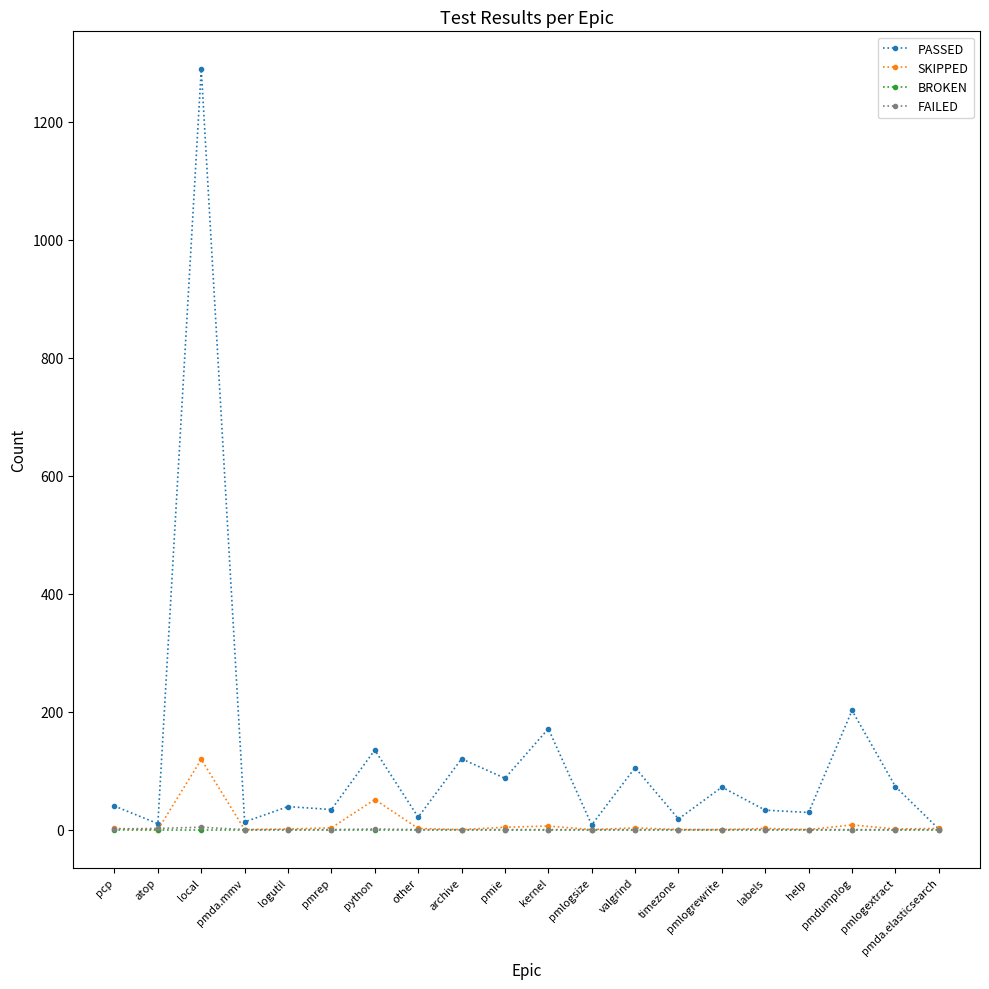

At which category is the sum across all series the highest?

local